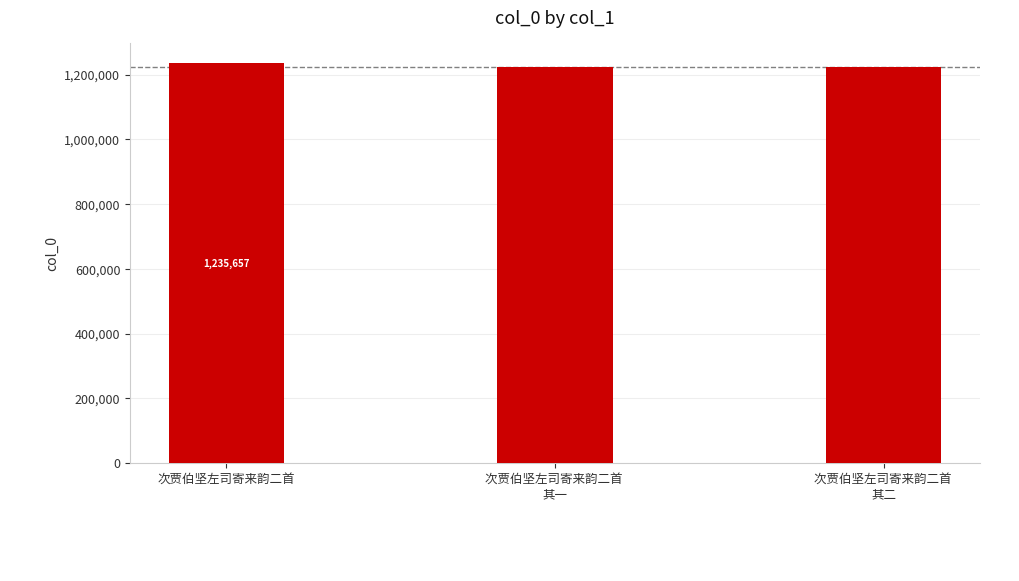

What is the label of the 2nd bar from the right?

次贾伯坚左司寄来韵二首 
其一